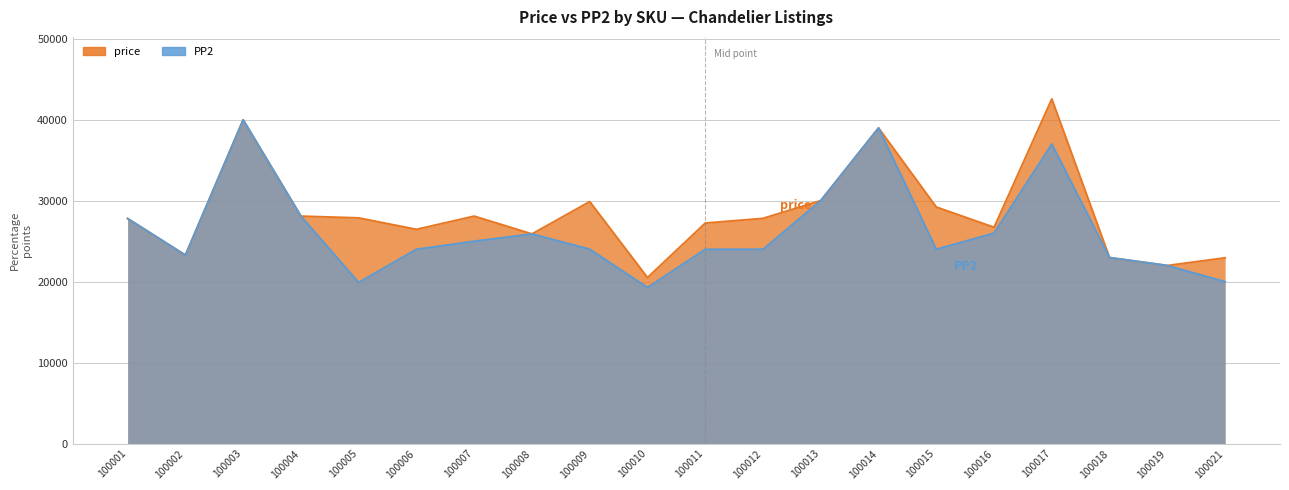

What is the sum of all PP2 values?

526260